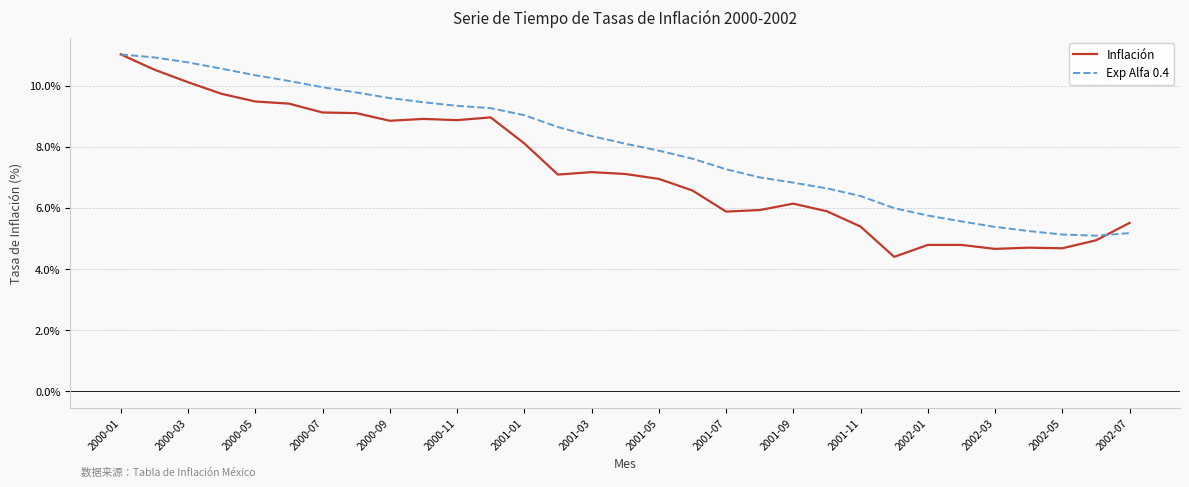

Which series has the largest range (max minus min)?

Inflación